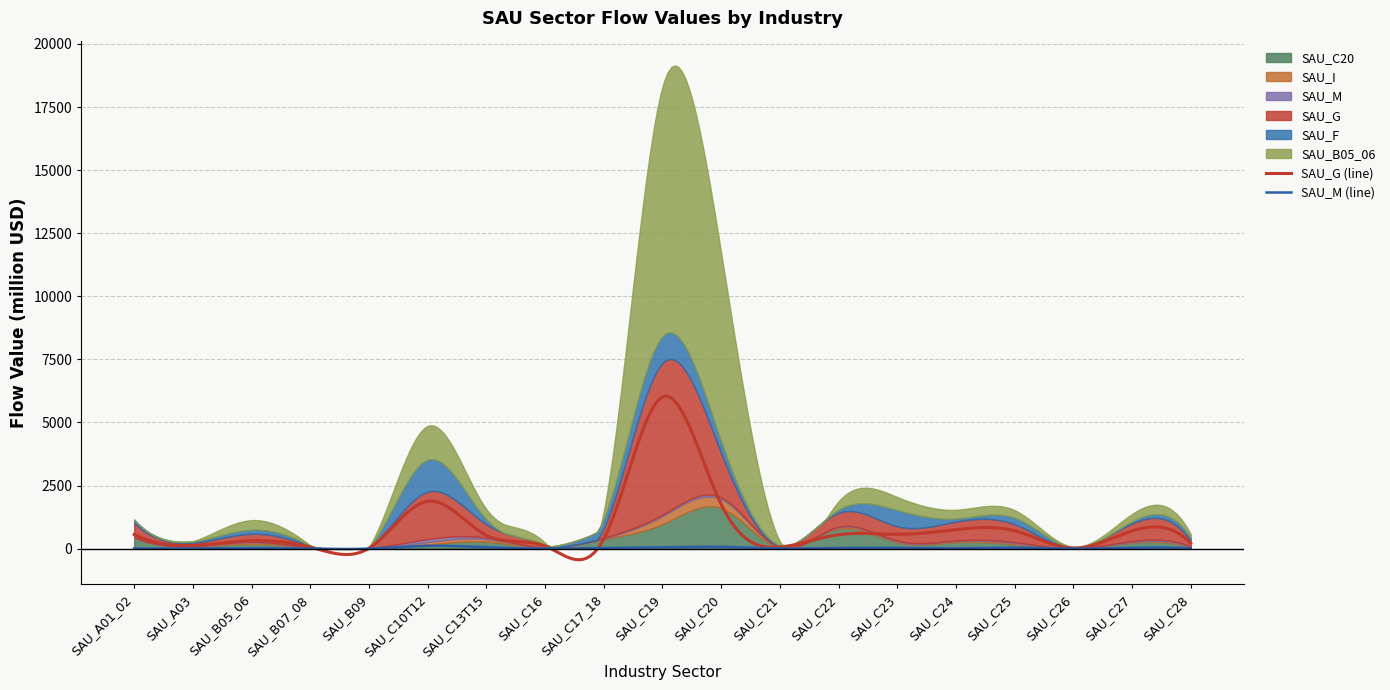

Reading right to left, what are all the values shown in this chart?

SAU_C20: 41.6	233.2	4.9	165.9	256.1	248.9	781.1	21.7	1604.6	972.2	371.1	34.9	278.1	160.5	8.5	44.1	183.6	87.8	423.9
SAU_I: 27.5	27.9	2.5	51.6	47.3	35.7	57.1	22.8	352.7	315.4	33.2	6.5	100.9	106.2	3.6	0.0	69.0	1.4	29.4
SAU_M: 16.7	36.0	2.4	38.5	15.6	31.1	28.9	5.4	72.7	55.9	25.6	2.8	54.8	111.2	0.6	0.5	21.6	7.6	8.1
SAU_G: 221.2	697.5	24.9	709.7	751.6	568.5	552.6	62.0	1758.2	6012.9	375.4	100.8	530.2	1879.6	15.7	60.7	313.1	127.9	561.5
SAU_F: 134.4	86.8	18.8	258.8	125.1	644.9	124.3	22.9	475.5	1064.7	375.7	22.4	198.5	1267.5	12.1	14.7	167.2	63.3	123.8
SAU_B05_06: 136.2	290.8	17.6	301.1	344.4	517.1	329.5	152.1	7459.7	9884.6	284.0	64.8	404.1	1337.8	13.3	9.4	375.0	0.0	0.0